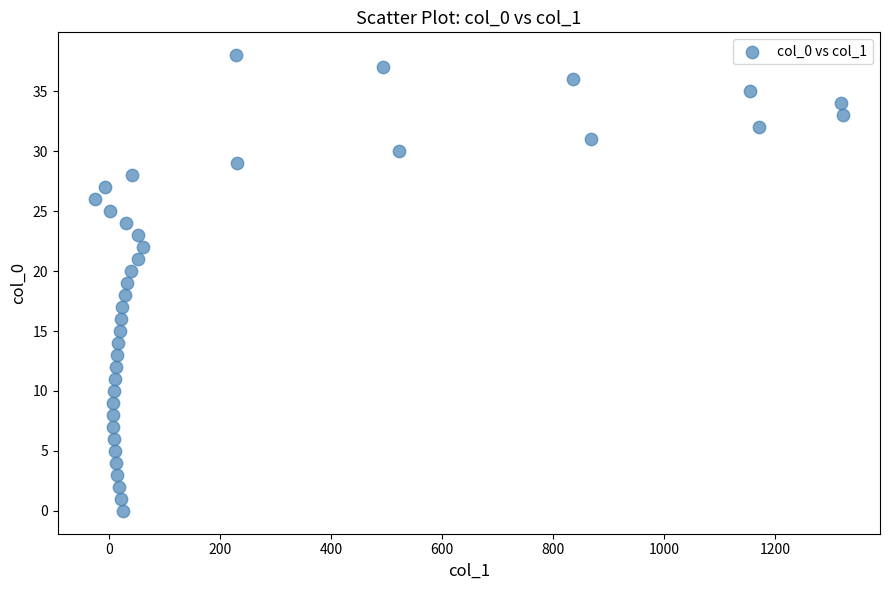

What is the range of X values (max minus min)?

1346